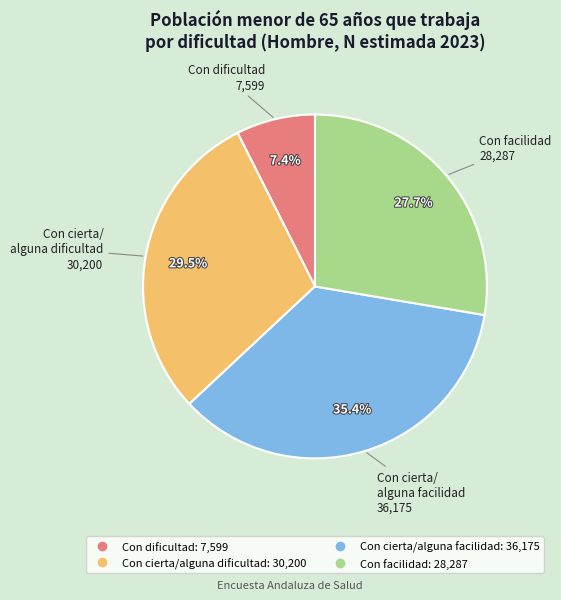

Approximately how many times larger is the value at Con facilidad compared to Con cierta/alguna dificultad?

0.9